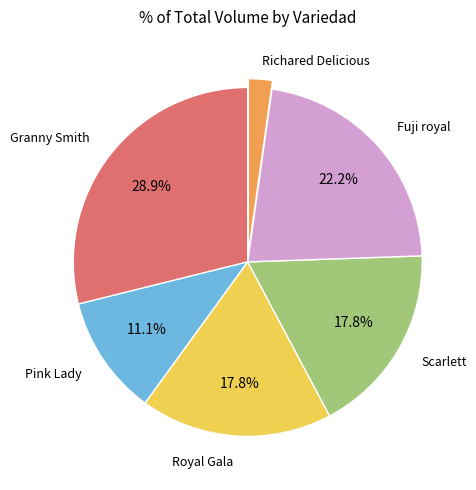

Does any single category account for the majority?

No